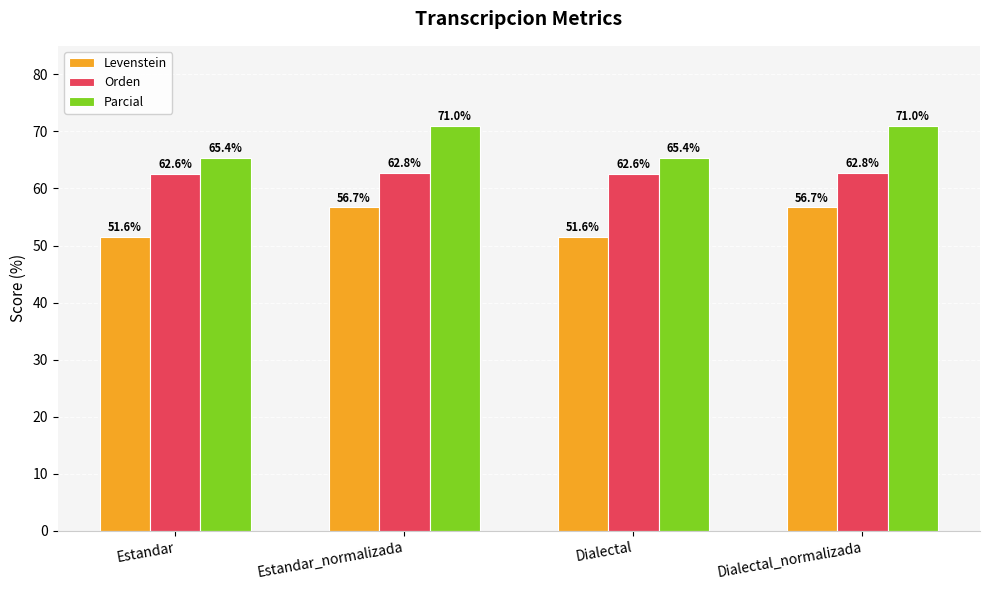

Read the Parcial value at Estandar.

65.4